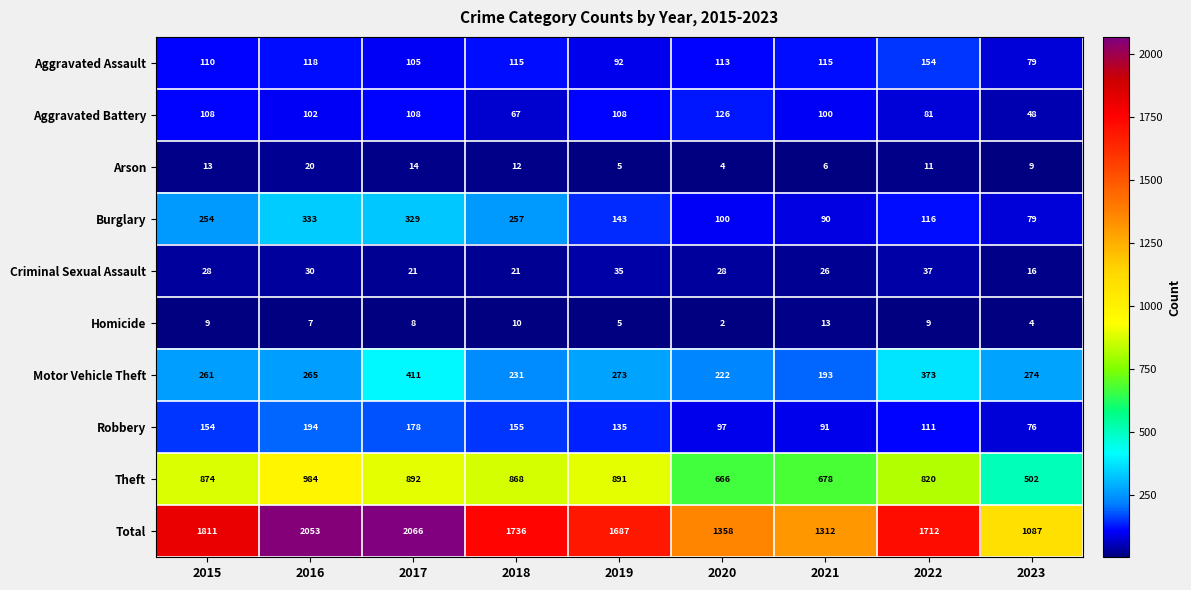

What is the minimum value shown in the chart?

2